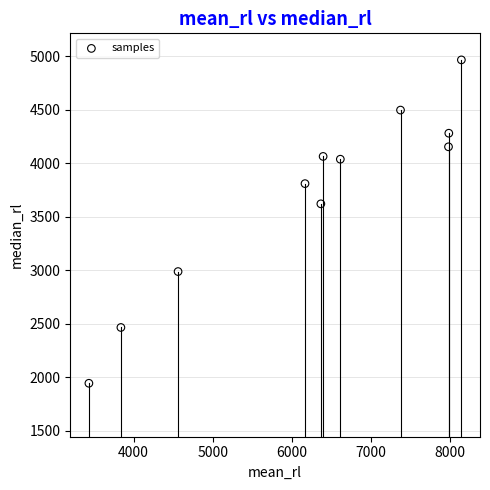

What is the average X value?

6259.1